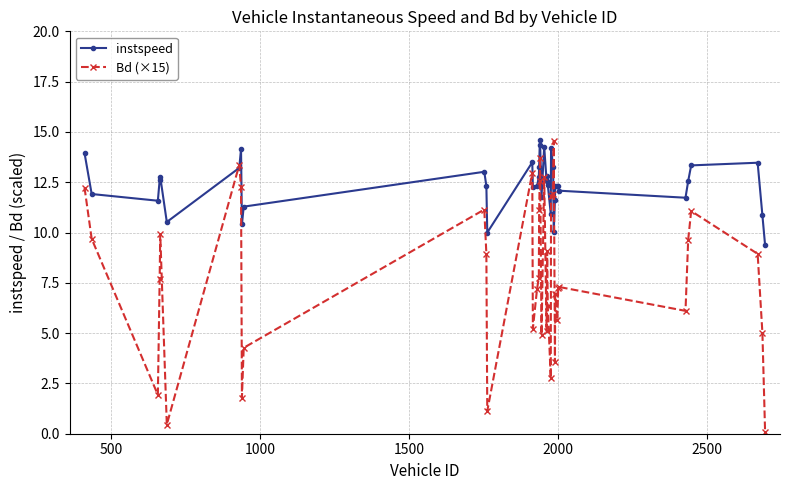

What is the value of the Bd (×15) point at the 32nd from the left?

5.7